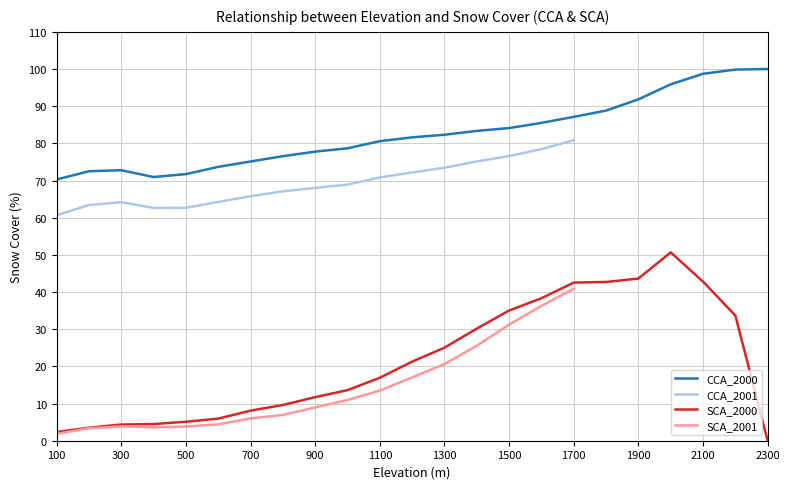

Is it true that SCA_2000 equals 35.0 at 1500?

True